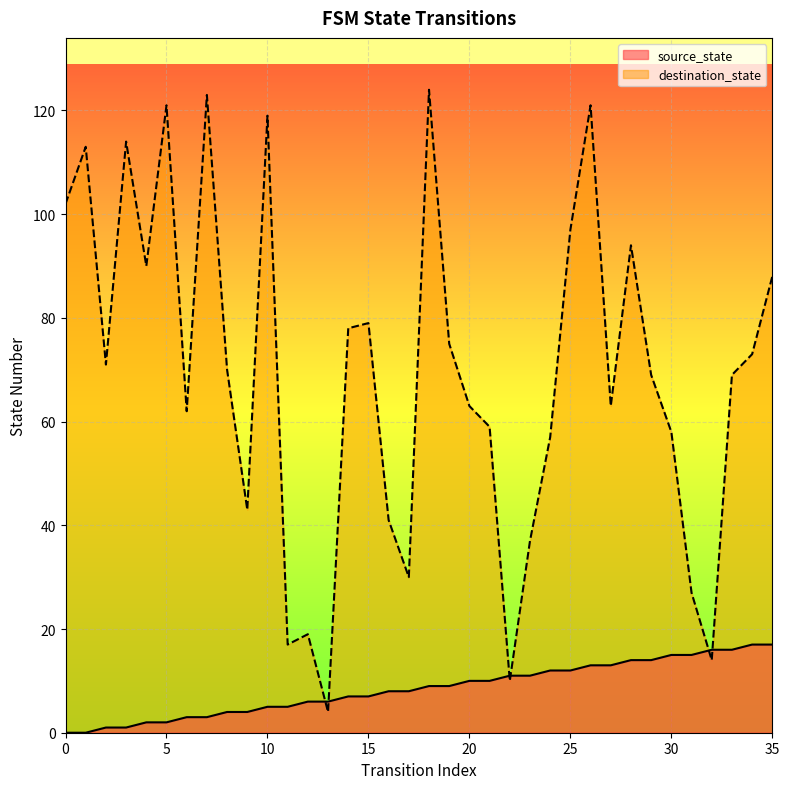

How many lines are shown in the chart?

2